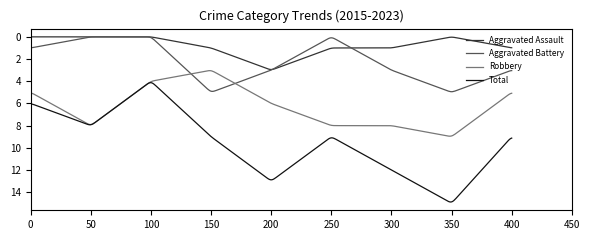

True or false: Aggravated Assault and Robbery cross at least once.

False